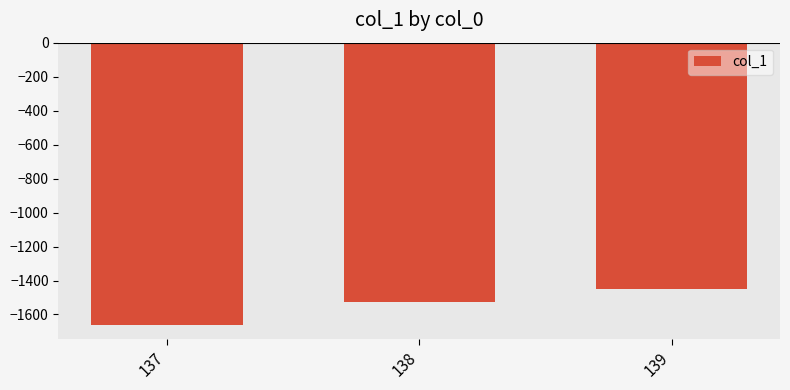

True or false: the data shows -1663.7 at 137.

True